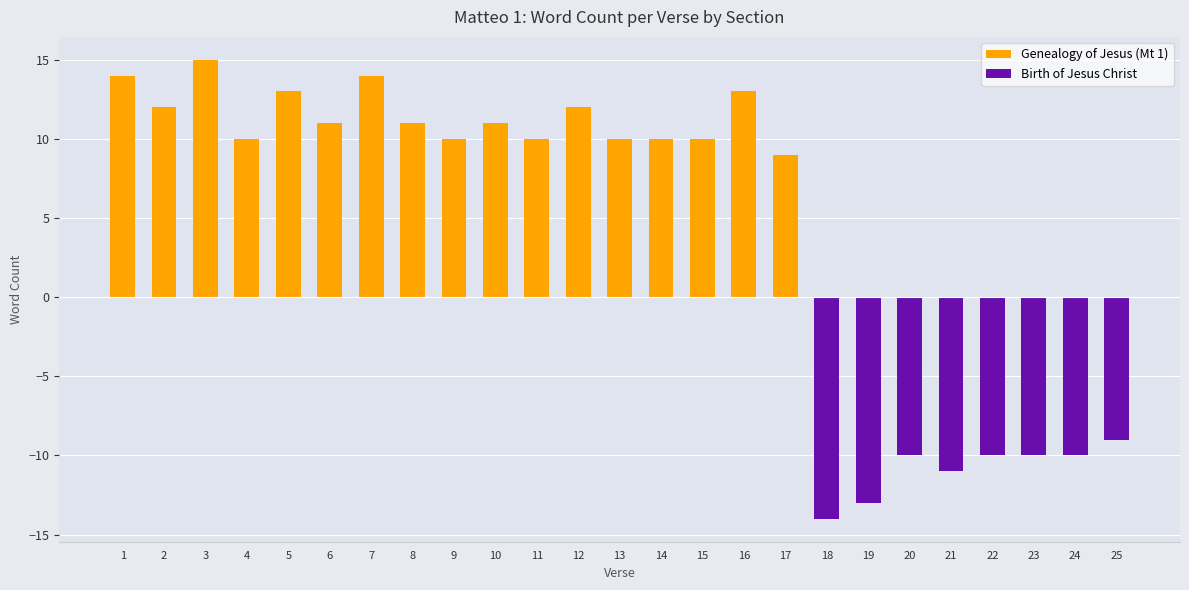

List the series in order of their peak value, highest first.

Genealogy of Jesus (Mt 1), Birth of Jesus Christ